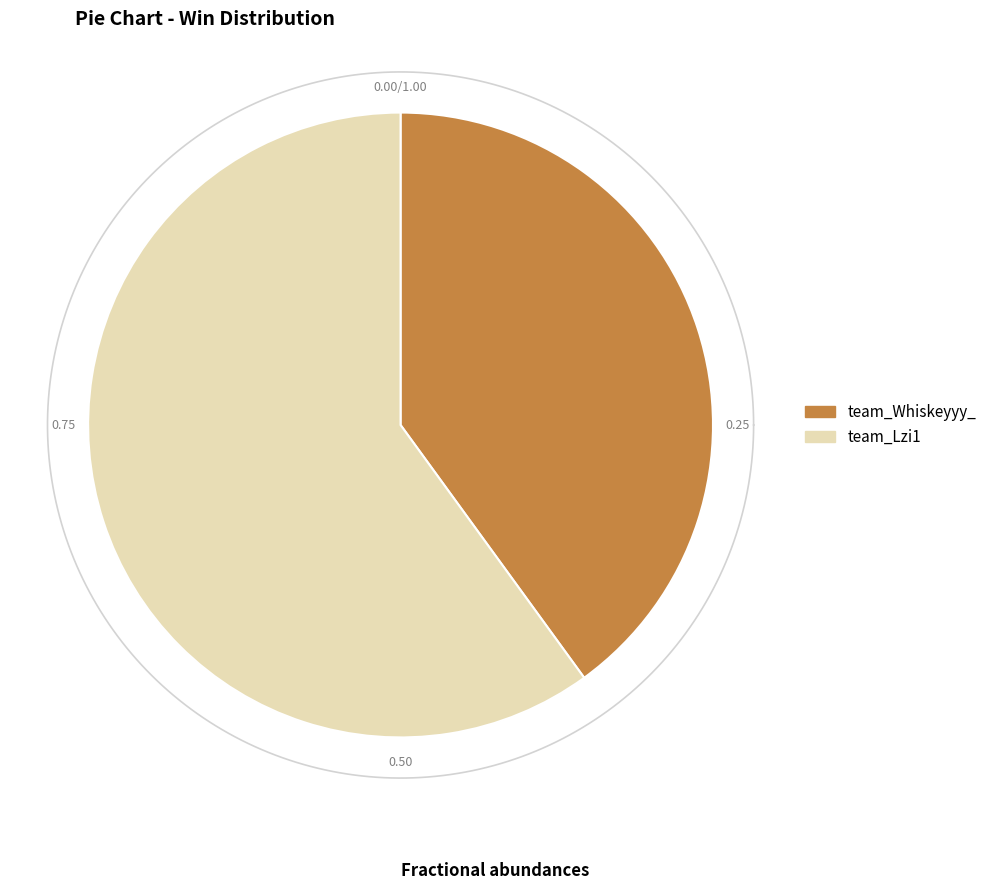

Does team_Lzi1 represent more than half of the total?

Yes